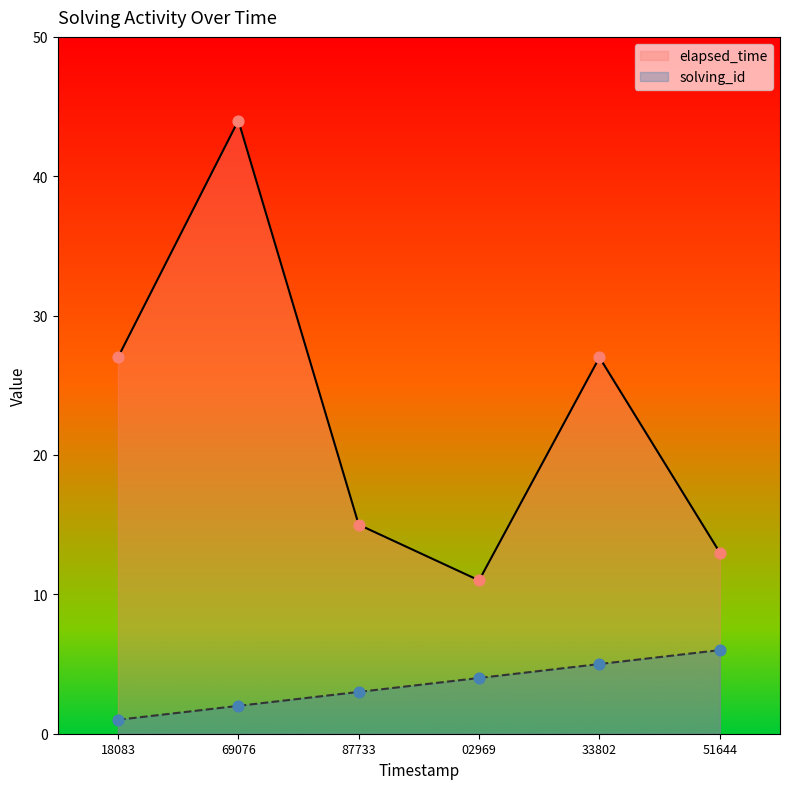

Which series has the largest total across all categories?

elapsed_time